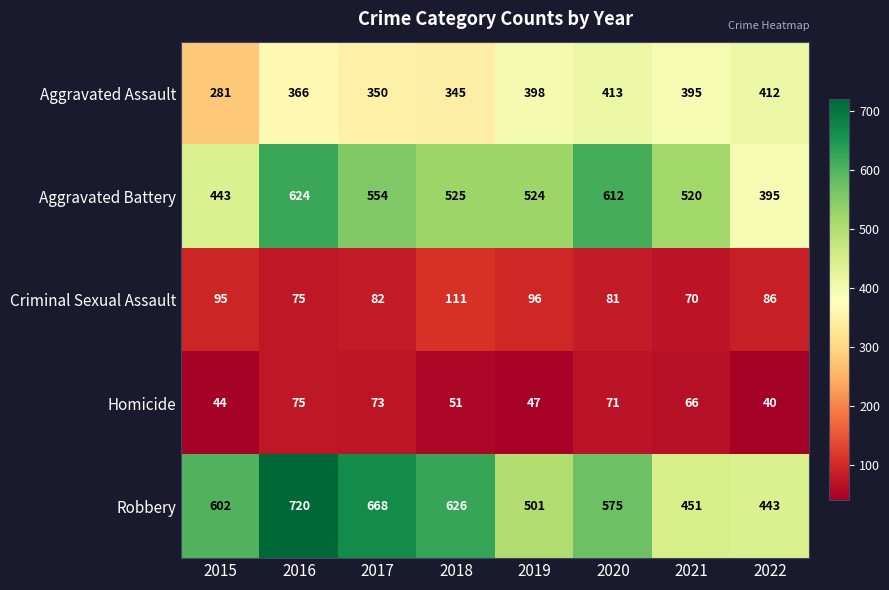

What is the average value of the Aggravated Battery series?

525